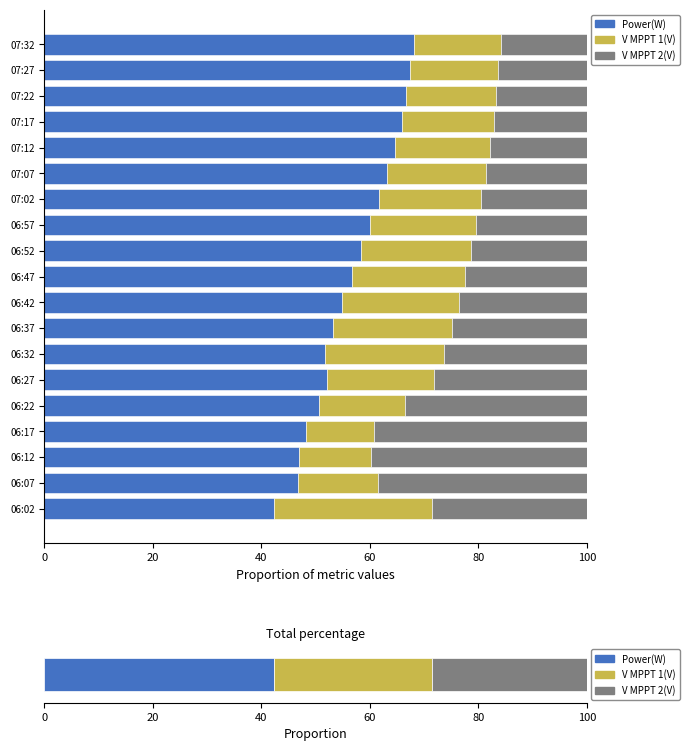

Reading left to right, list all the values displayed in this chart.

Power(W): 42.3	46.7	47.0	48.3	50.6	52.1	51.7	53.1	54.9	56.7	58.3	60.0	61.6	63.2	64.6	65.9	66.7	67.5	68.2
V MPPT 1(V): 29.1	14.9	13.2	12.4	15.8	19.8	22.0	22.0	21.5	20.8	20.3	19.6	18.9	18.2	17.6	17.0	16.6	16.2	15.9
V MPPT 2(V): 28.6	38.4	39.9	39.3	33.6	28.1	26.2	24.8	23.6	22.4	21.4	20.4	19.4	18.6	17.8	17.1	16.7	16.3	15.9